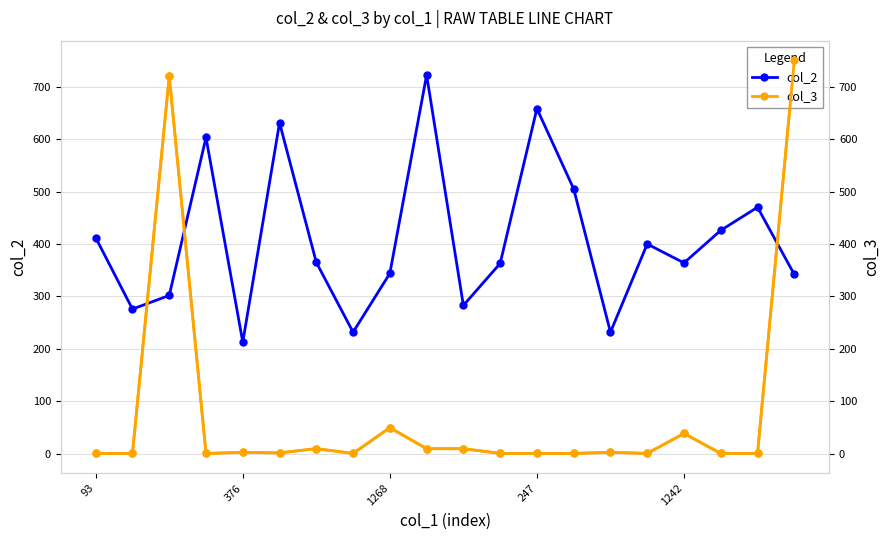

What is the lowest value of the col_2 series?

213